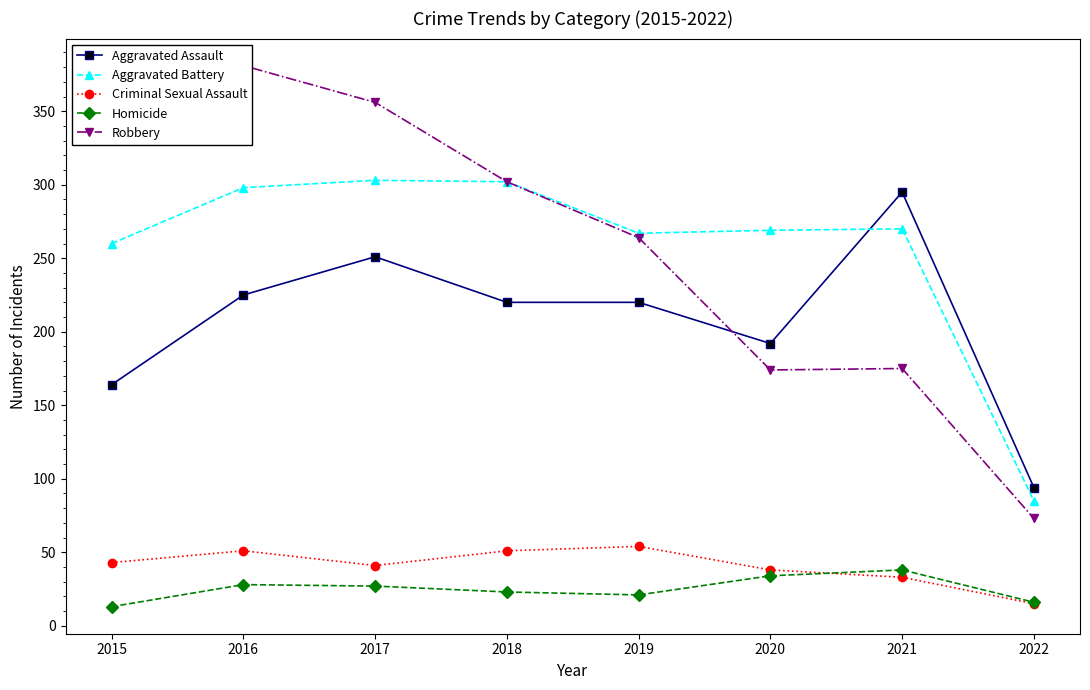

Is this an area chart (filled region under the line)?

No